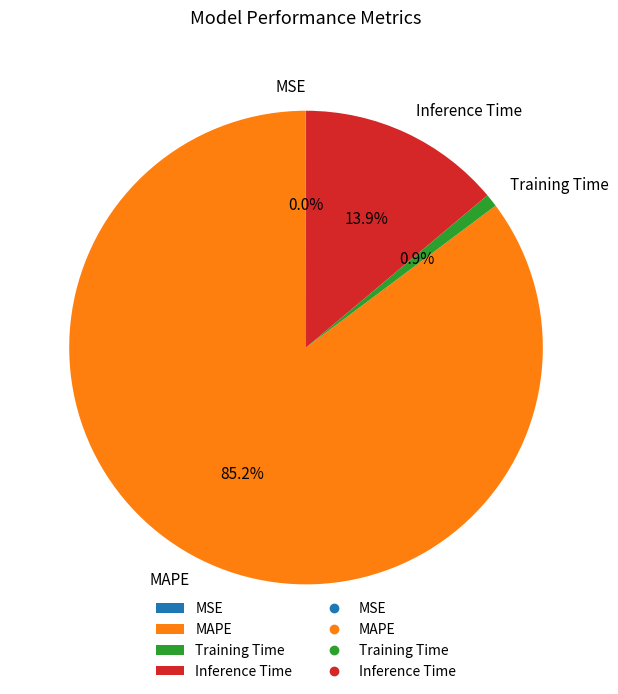

Do Inference Time and MAPE together represent more than half of the pie?

Yes